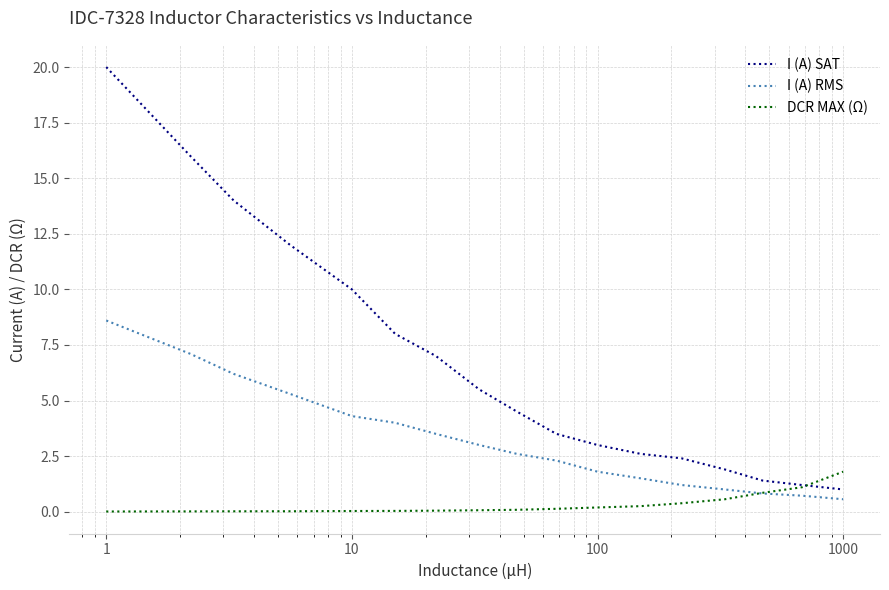

How many lines are shown in the chart?

3